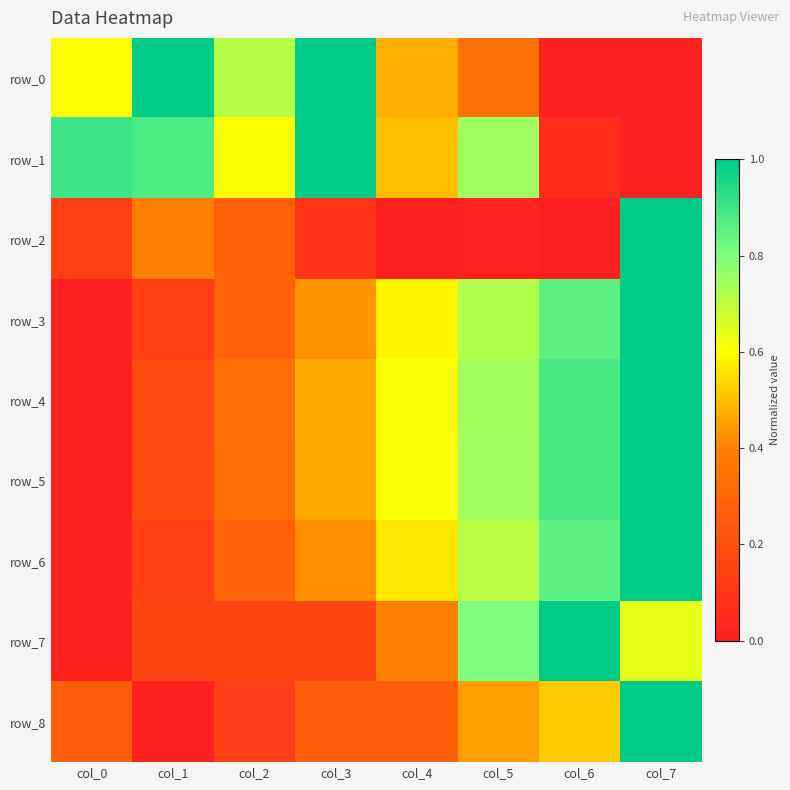

Which series has the largest total across all categories?

row_1